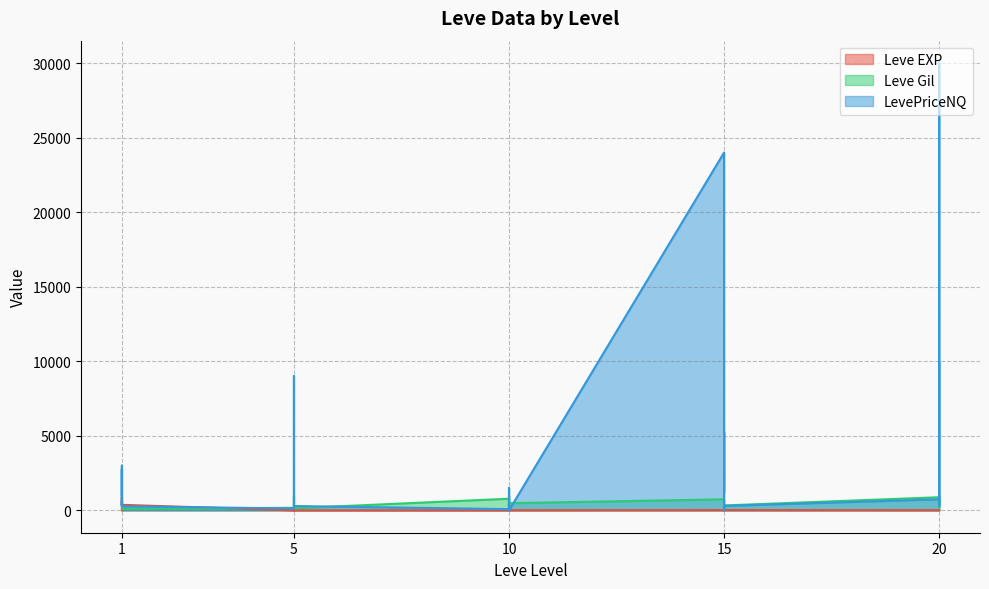

Reading left to right, extract all data points from this chart.

Leve EXP: 1.0	540.0	630.0	370.0	900.0	370.0	1.0	6.0	1.0	2.0	1.0	3.0	3.0	3.0	9.0	4.0	3.0	10.0	17.0	7.0	19.0	13.0	11.0	18.0	11.0	13.0	18.0	22.0	12.0	22.0
Leve Gil: 420.0	112.0	112.0	112.0	113.0	112.0	170.0	280.0	810.0	790.0	980.0	140.0	780.0	220.0	990.0	770.0	220.0	480.0	740.0	170.0	270.0	40.0	390.0	330.0	880.0	190.0	680.0	960.0	490.0	570.0
LevePriceNQ: 1050.5	3000.0	302.1	2760.0	331.5	275.2	122.7	9000.0	600.0	608.0	339.3	290.5	81.7	942.0	1500.0	0.0	510.0	0.0	24000.0	1301.0	1200.0	5250.5	0.0	297.0	741.0	1200.0	2499.0	30000.0	297.0	9900.0